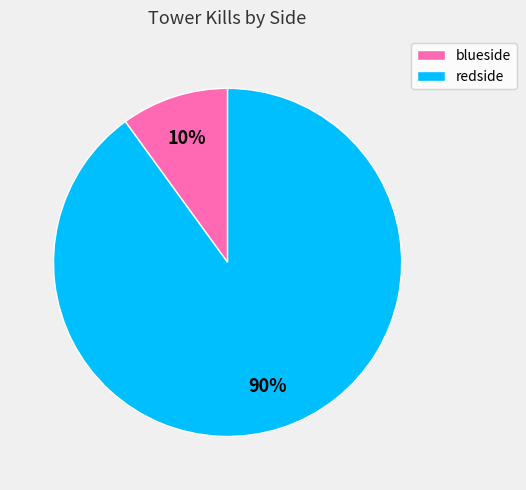

Which category has the smallest portion of the pie?

blueside